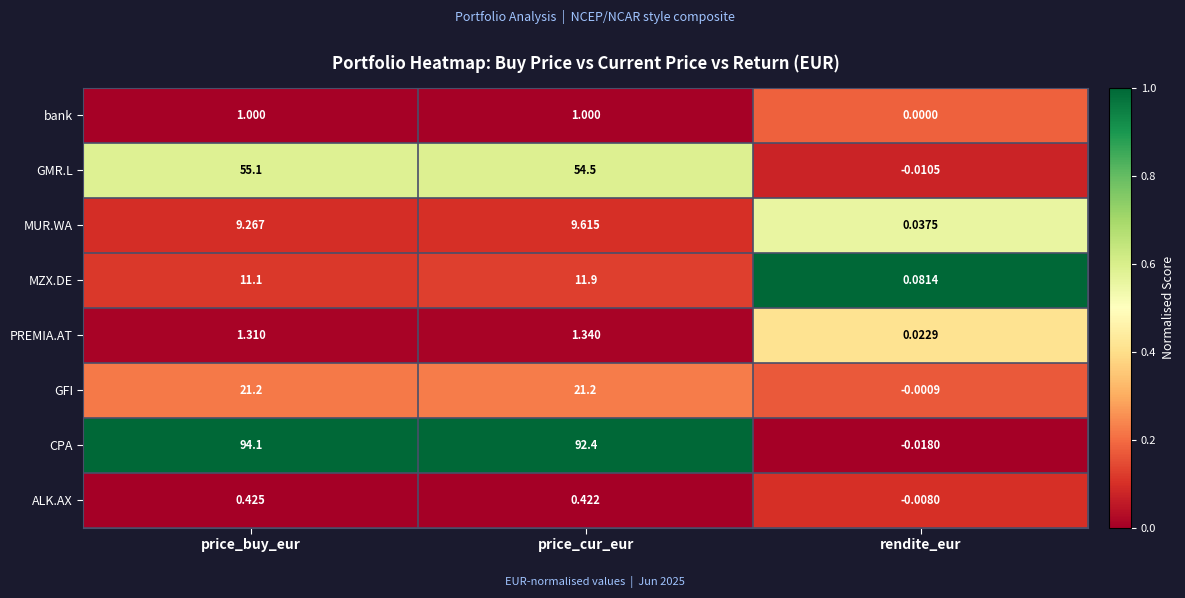

Which series has the largest range (max minus min)?

CPA